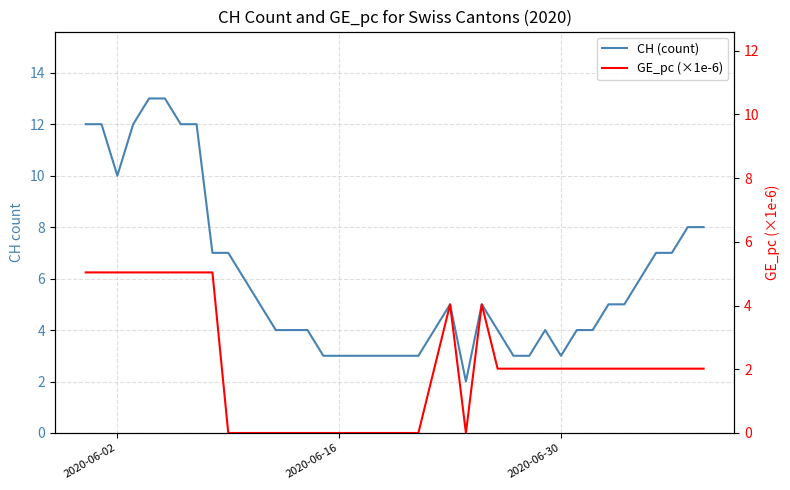

True or false: CH (count) and GE_pc (×1e-6) cross at least once.

False